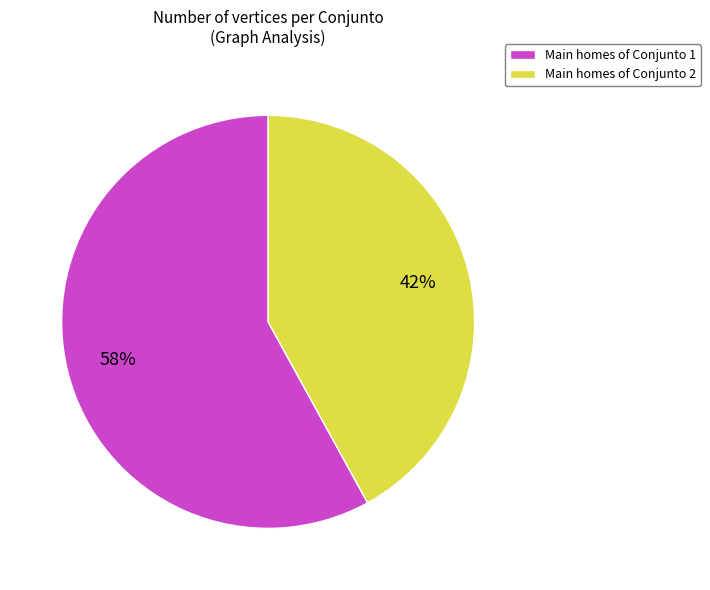

Which has a higher value, Main homes of Conjunto 2 or Main homes of Conjunto 1?

Main homes of Conjunto 1